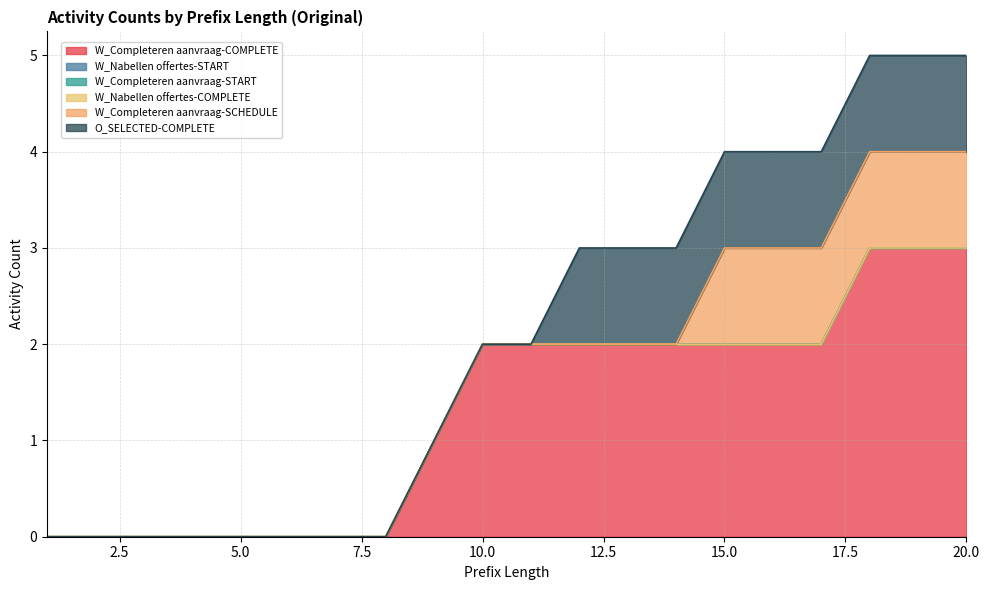

At which label is W_Completeren aanvraag-START closest to 0?

1